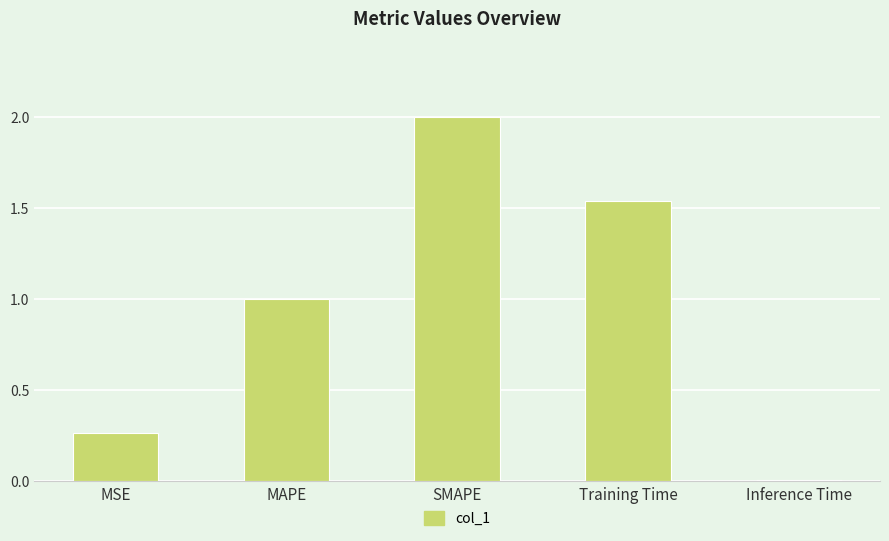

Which category has the highest value across all series?

SMAPE